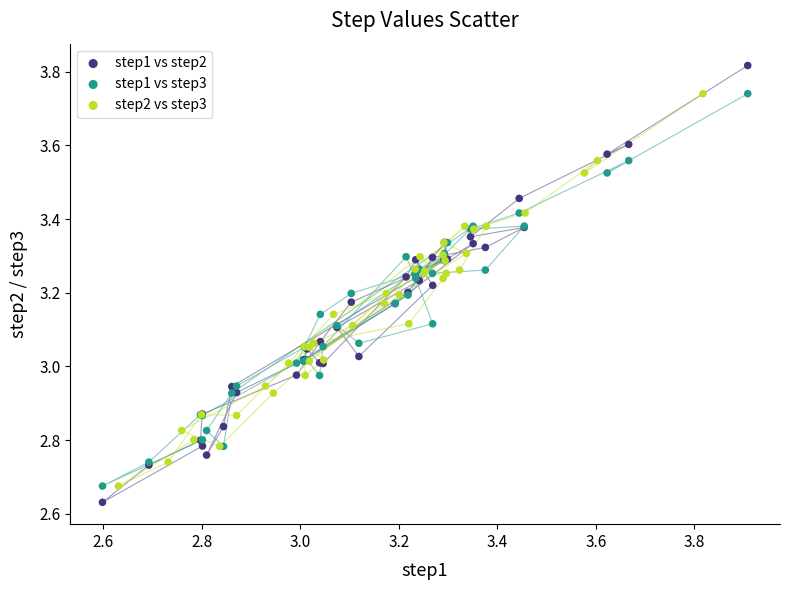

Which series contains the lowest Y value?

step1 vs step2